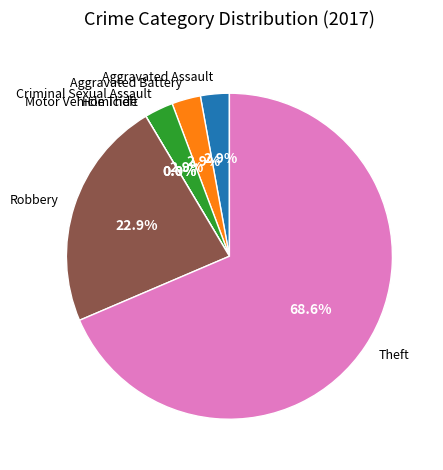

To the nearest percent, what is the combined percentage of Criminal Sexual Assault and Theft?

71%